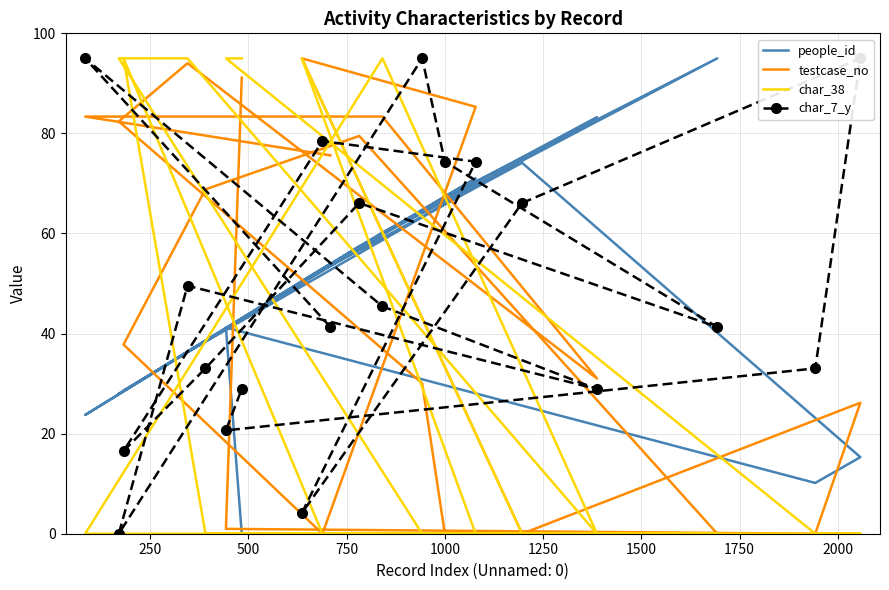

Is the value of char_38 at 12 greater than the value of testcase_no at 12?

No